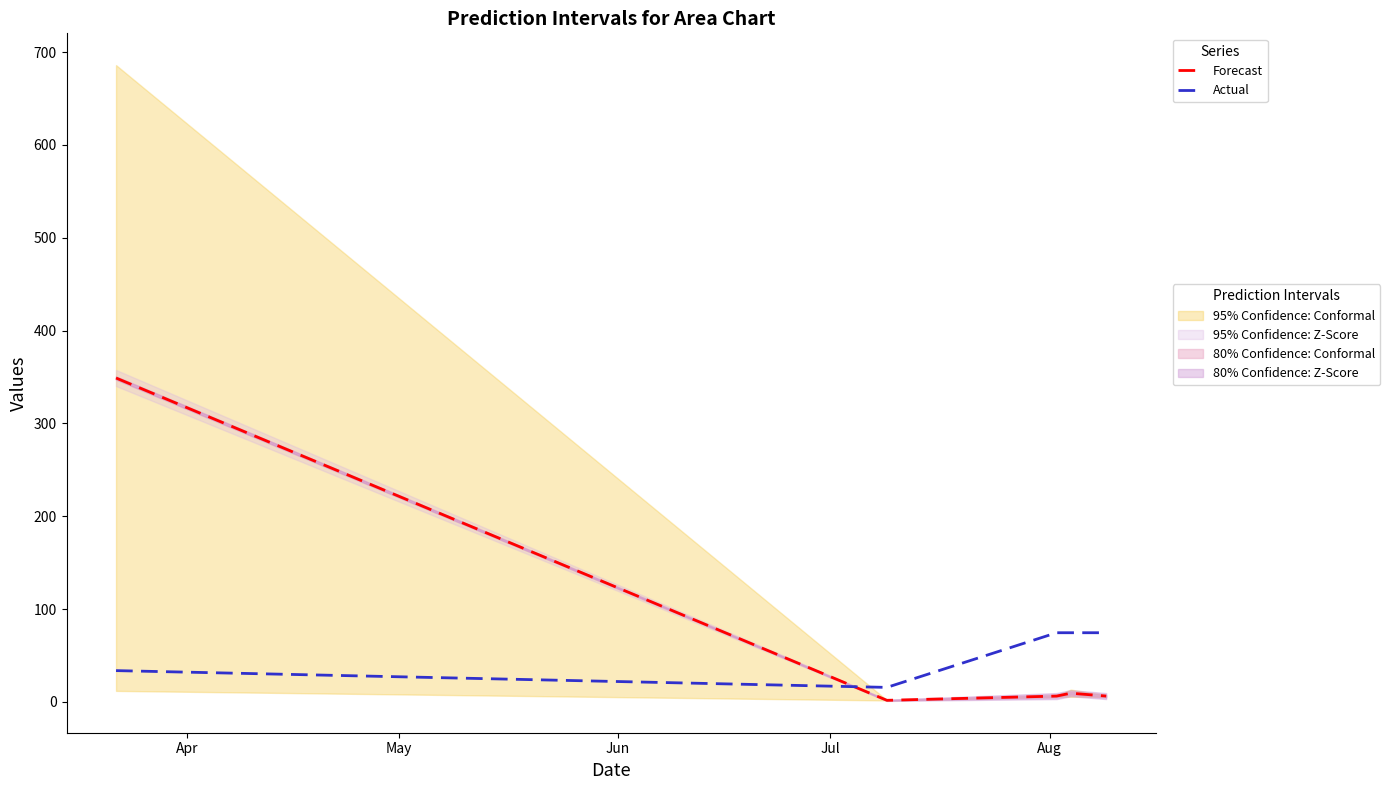

In Forecast, how many points are higher than both neighbors (excluding endpoints)?

1